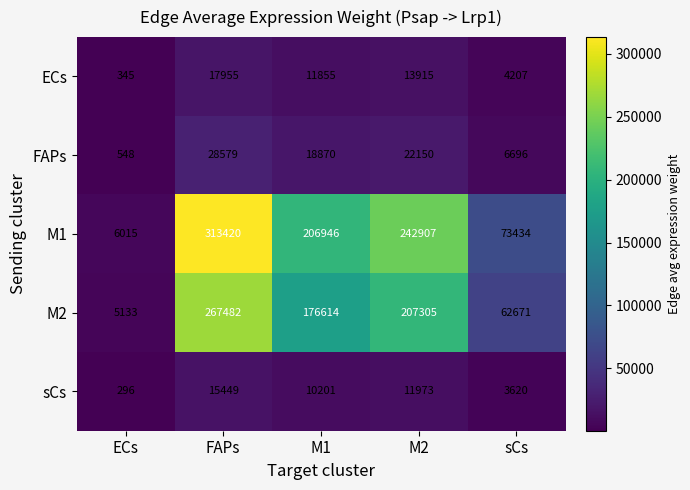

Rank the series at sCs from highest to lowest value.

M1, M2, FAPs, ECs, sCs